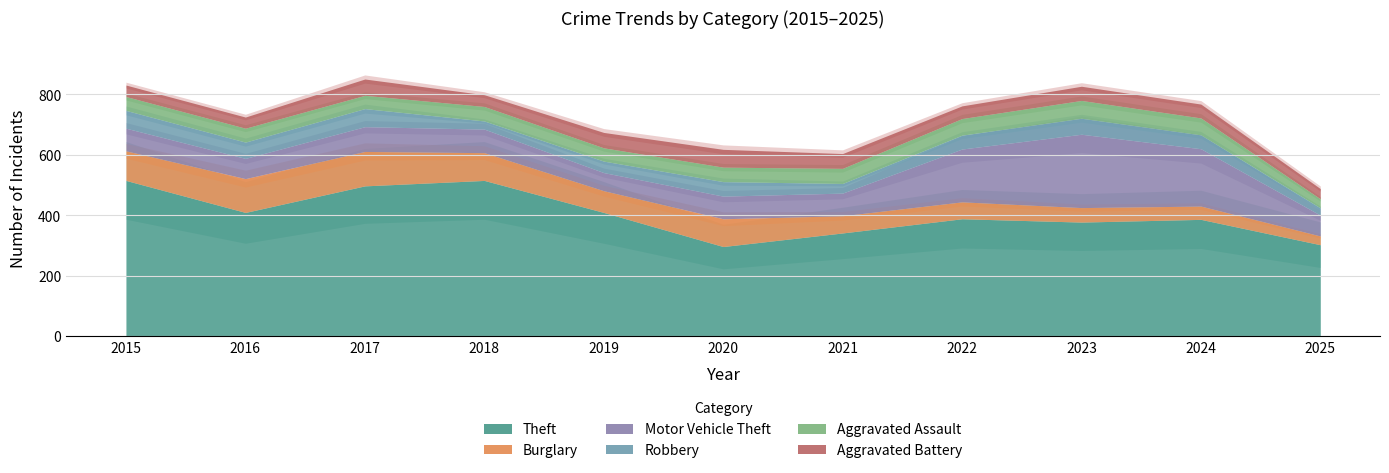

At which label does Robbery first exceed 46?

2015